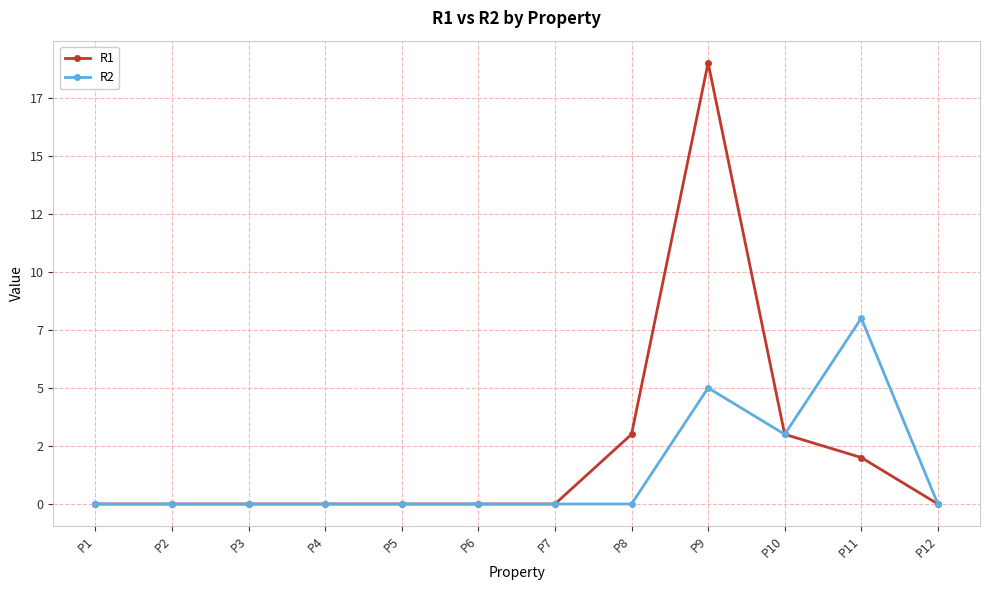

Where is R2 nearest to the value 4?

P9